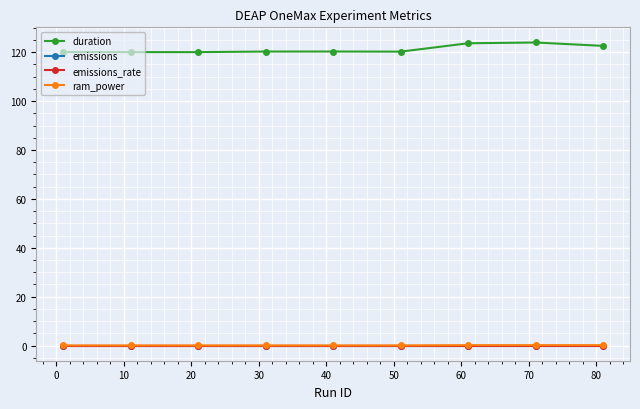

Which series has the largest range (max minus min)?

duration